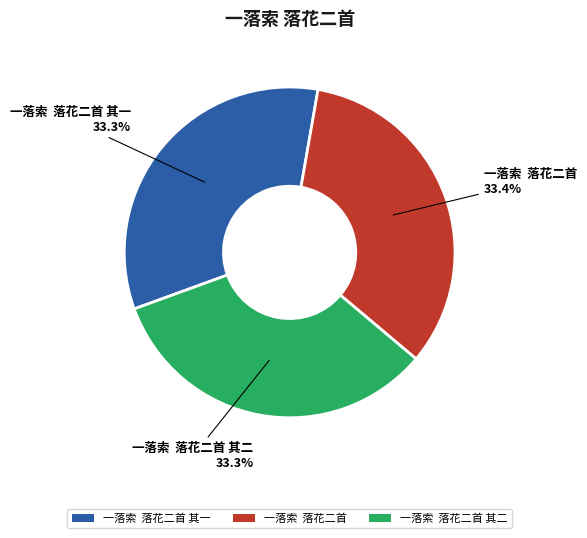

Does 一落索 落花二首 account for over 50% of the chart?

No